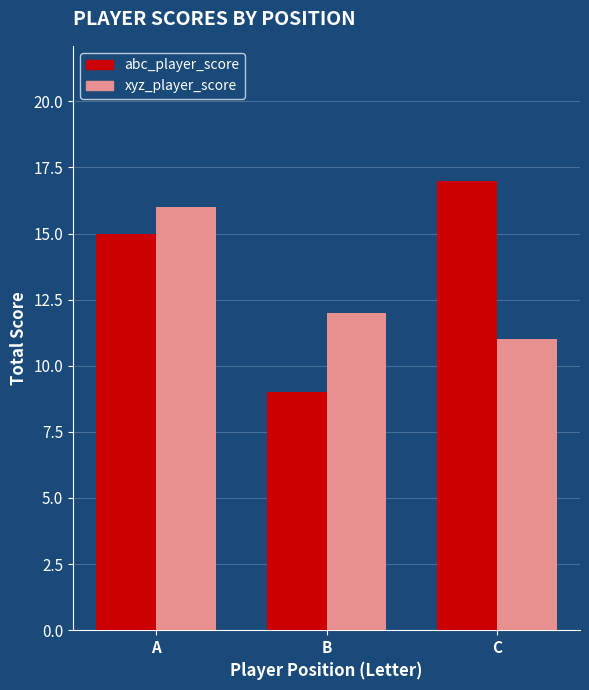

Rank the series at A from lowest to highest value.

abc_player_score, xyz_player_score